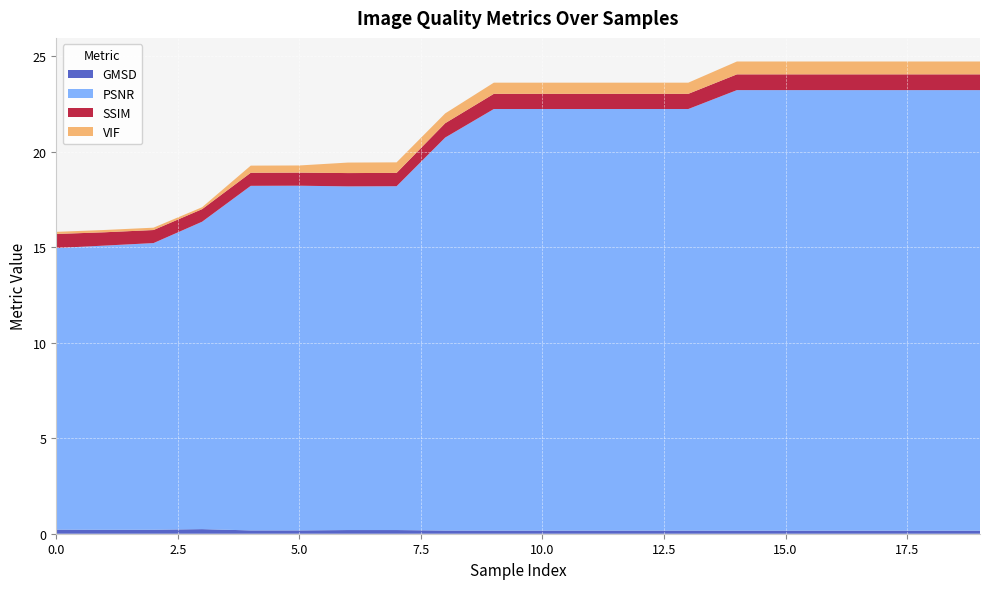

Reading right to left, extract all data points from this chart.

GMSD: 0.2	0.2	0.2	0.2	0.2	0.2	0.2	0.2	0.2	0.2	0.2	0.2	0.2	0.2	0.2	0.2	0.2	0.2	0.2	0.2
PSNR: 23.1	23.1	23.1	23.1	23.1	23.1	22.1	22.1	22.1	22.1	22.1	20.6	18.0	18.0	18.0	18.0	16.1	15.0	14.9	14.7
SSIM: 0.8	0.8	0.8	0.8	0.8	0.8	0.8	0.8	0.8	0.8	0.8	0.8	0.7	0.7	0.7	0.7	0.7	0.7	0.7	0.7
VIF: 0.7	0.7	0.7	0.7	0.7	0.7	0.6	0.6	0.6	0.6	0.6	0.5	0.6	0.5	0.4	0.4	0.1	0.1	0.1	0.1